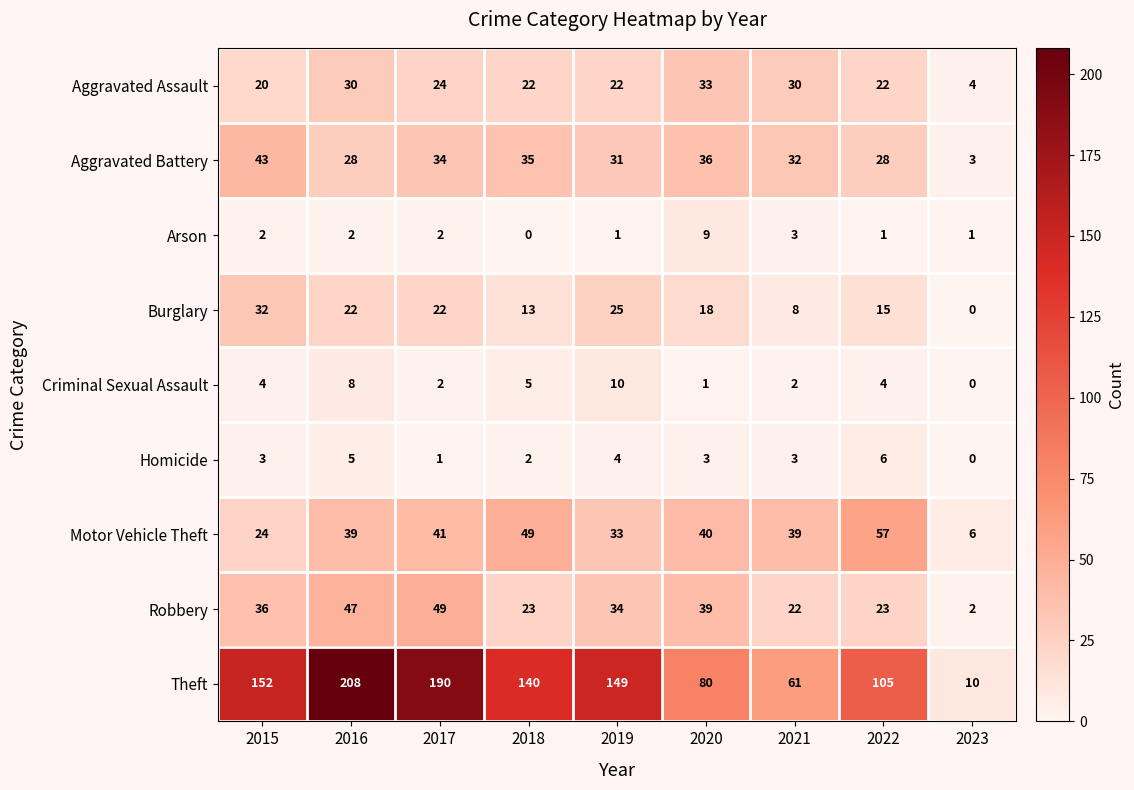

Which series changed the most between 2017 and 2018?

Theft